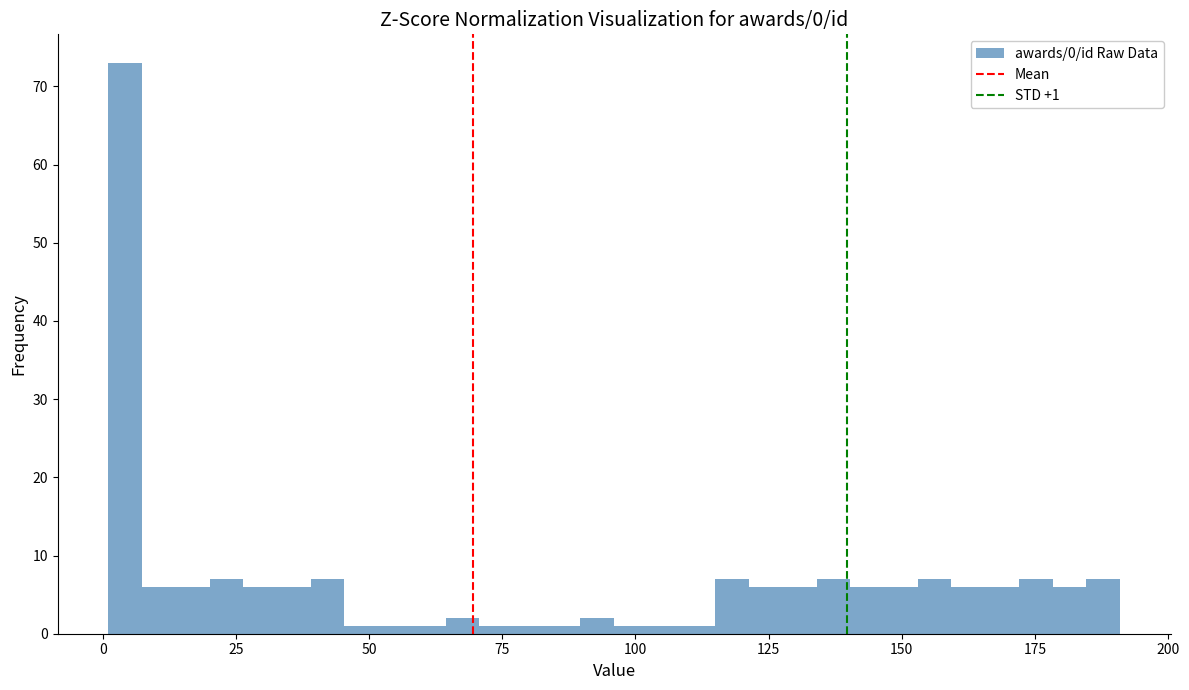

Around what value on the x-axis is the tallest bar? Give the approximate position of its centre, as read against the axis.

5